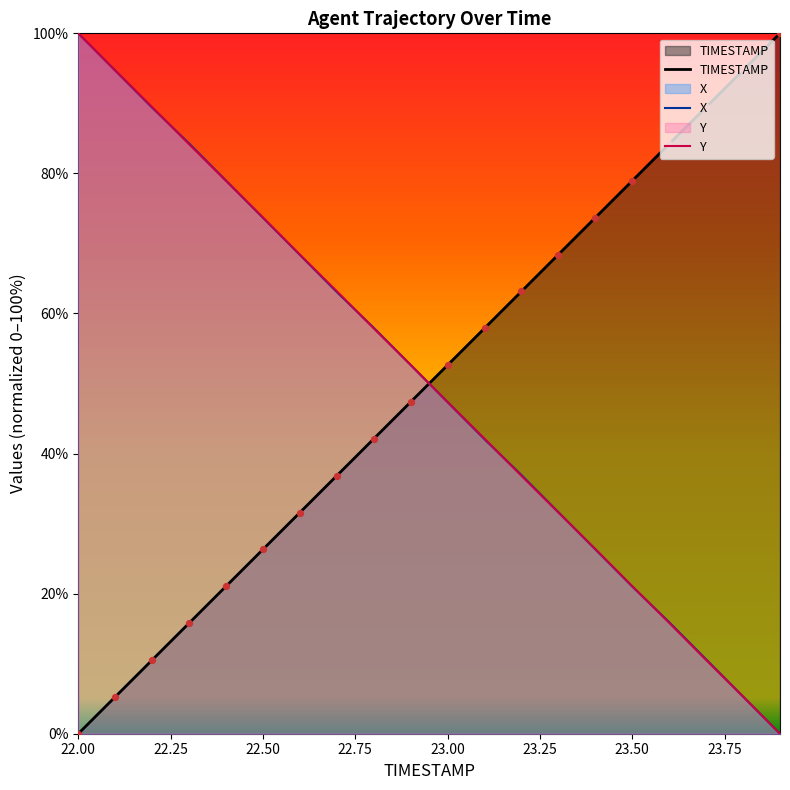

At which category is the sum across all series the highest?

22.00